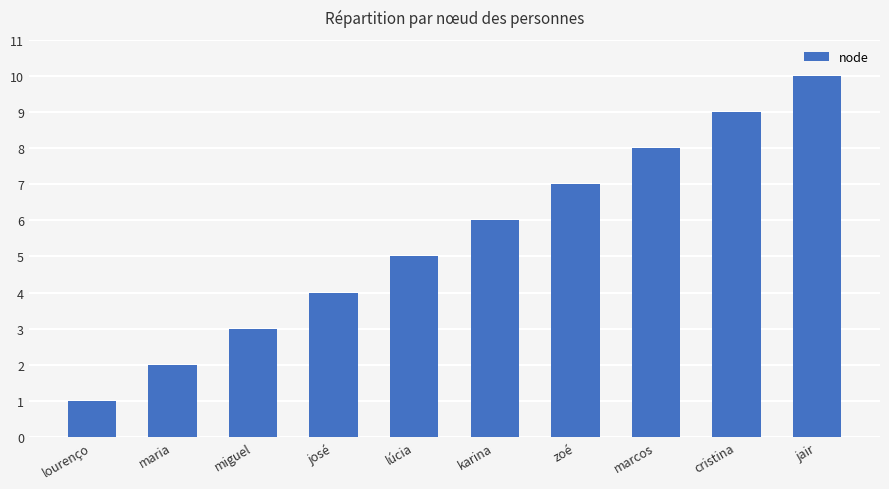

How many values are below 6?

5